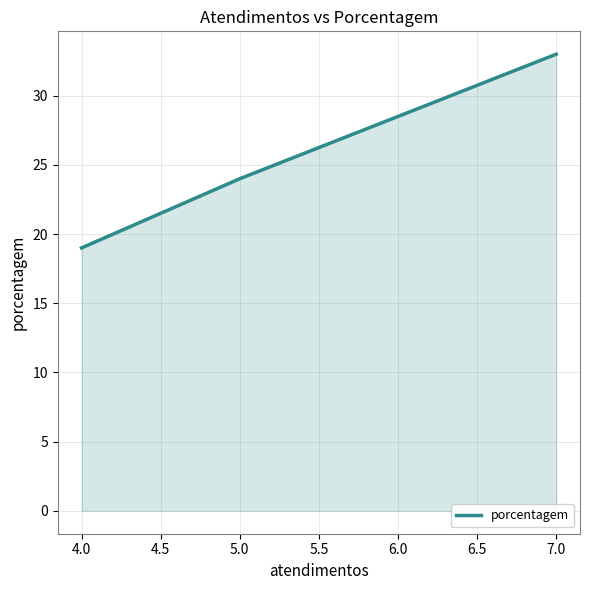

What is the greatest value displayed?

33